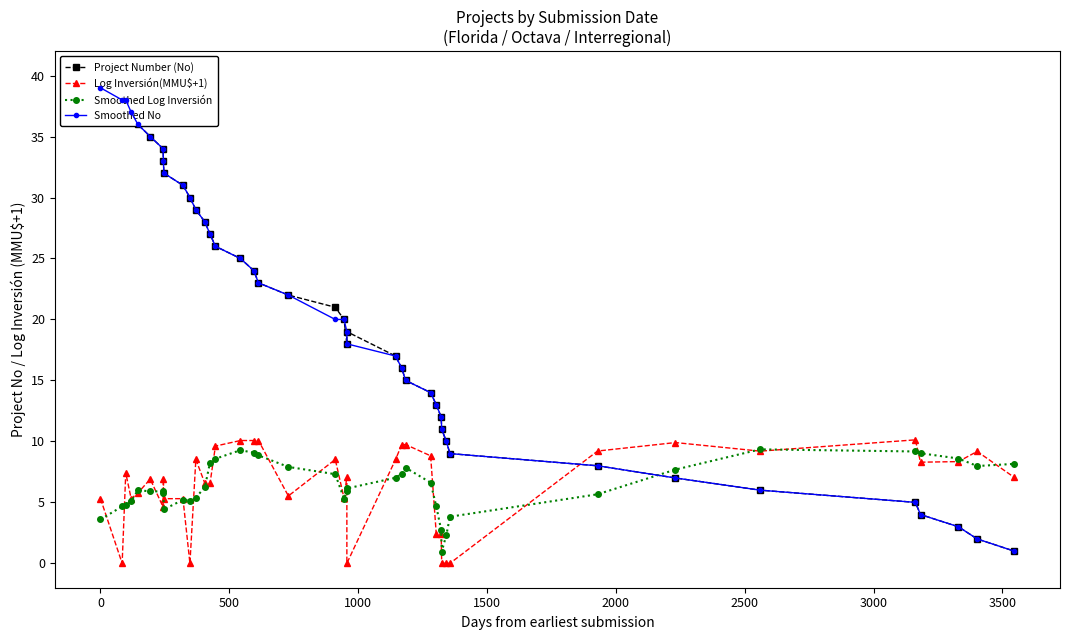

How many data points in Smoothed No are less than 20?

19